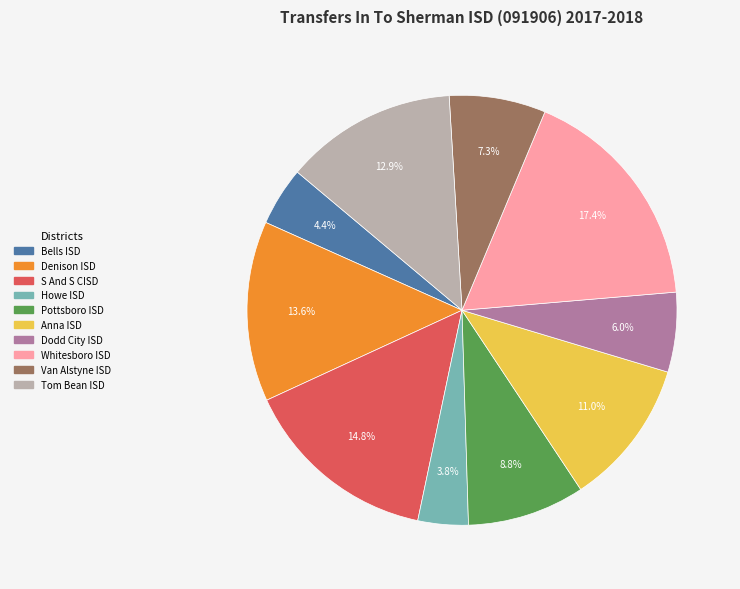

To the nearest percent, what percentage of the pie is Whitesboro ISD?

17%